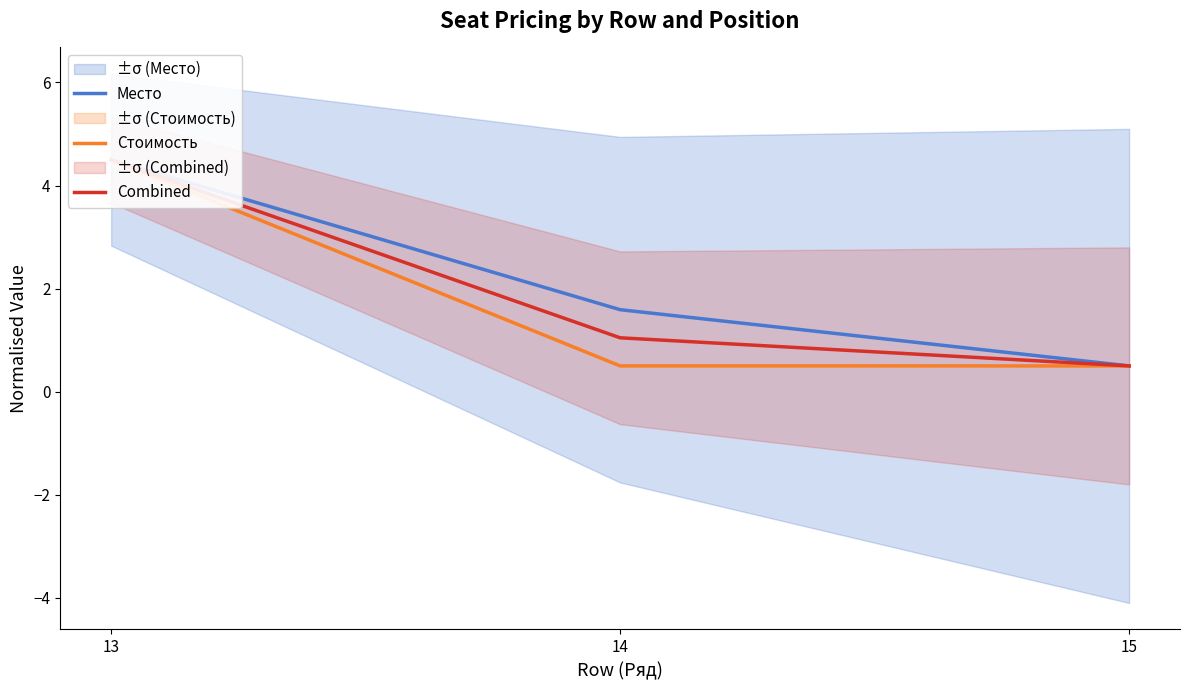

What is the approximate value of Combined at 15?

0.5